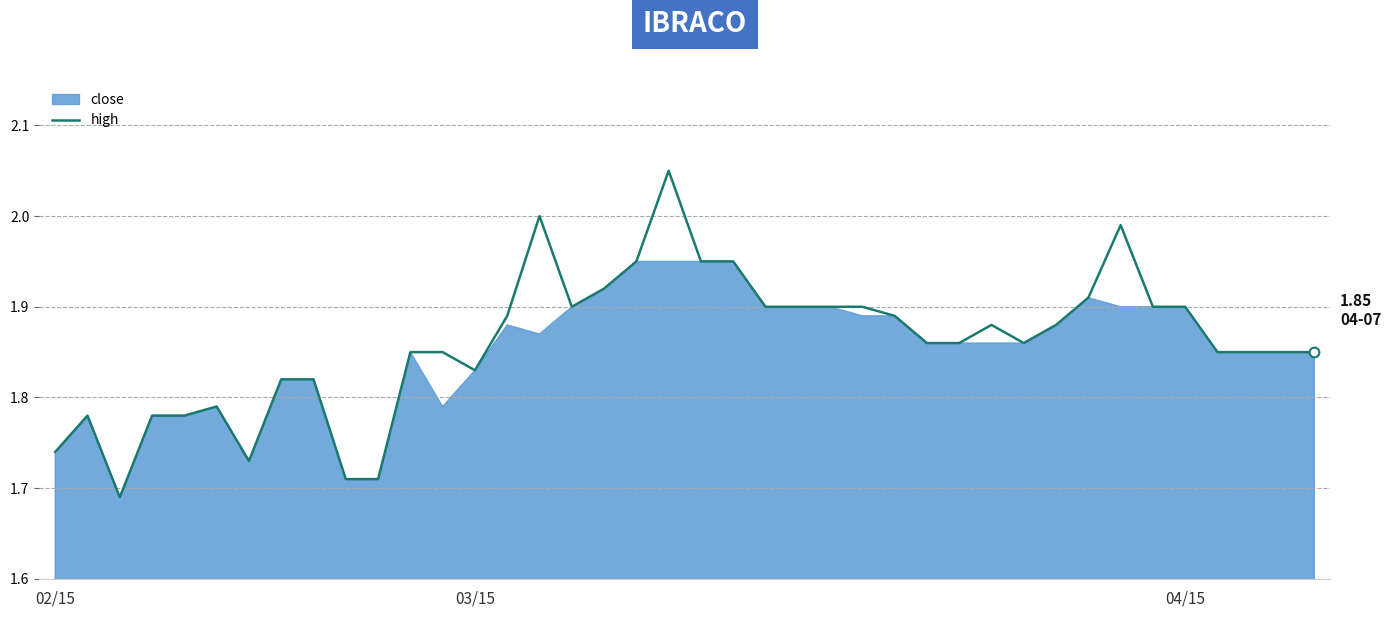

The chart shows a value of 3.0 at 24. True or false?

False